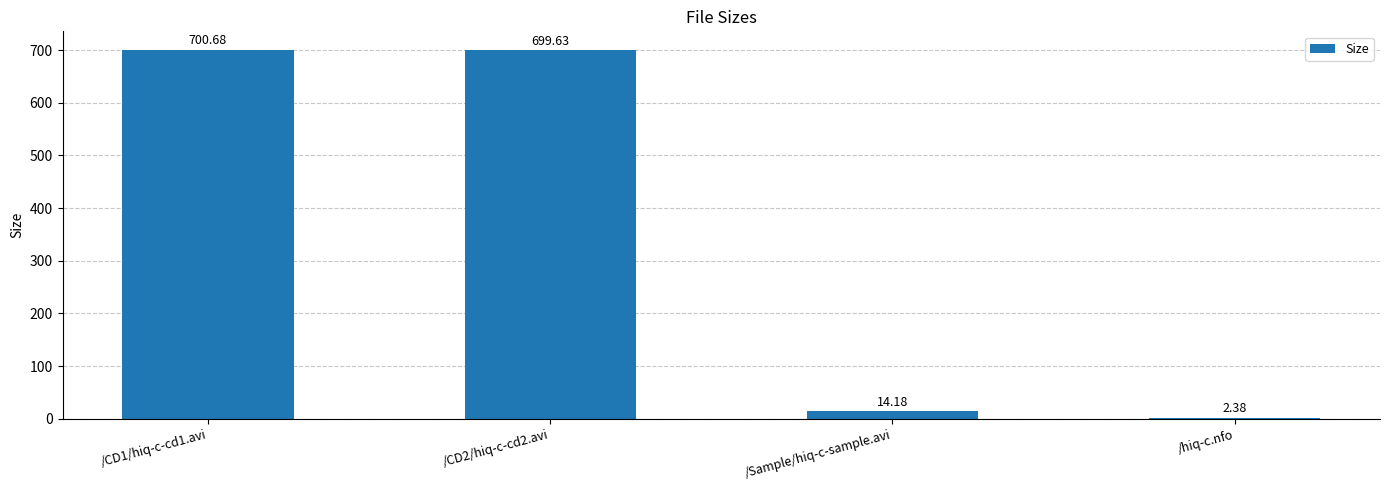

Rank the categories by value from lowest to highest.

/hiq-c.nfo, /Sample/hiq-c-sample.avi, /CD2/hiq-c-cd2.avi, /CD1/hiq-c-cd1.avi